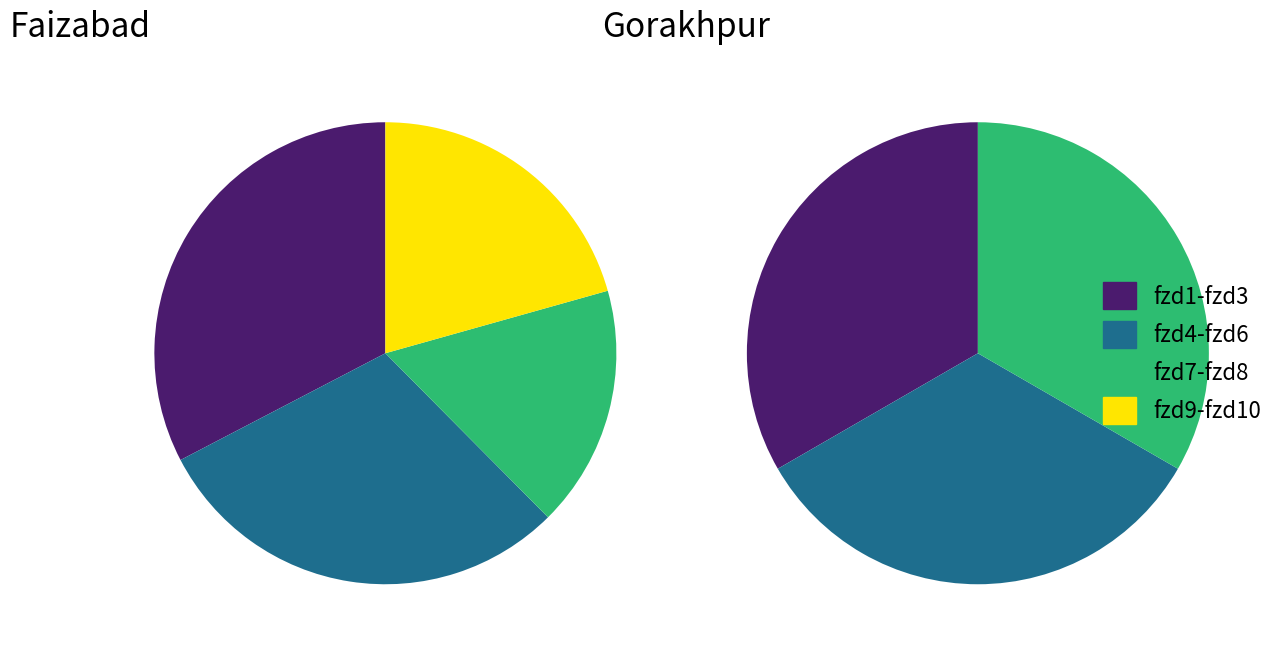

To the nearest percent, what percentage of the pie is Faizabad?

9%